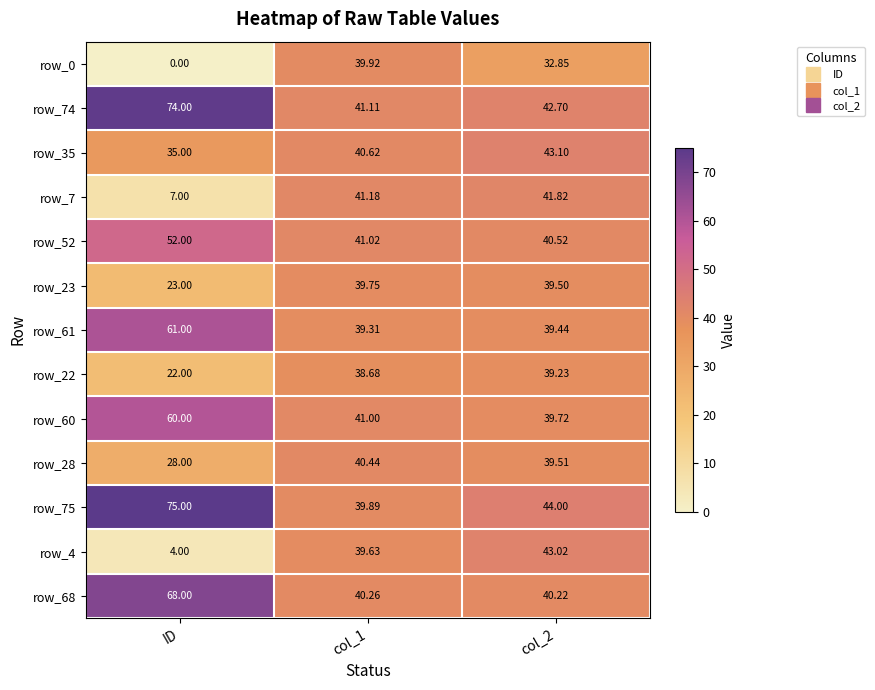

Where does the row_75 series first go above 44?

ID